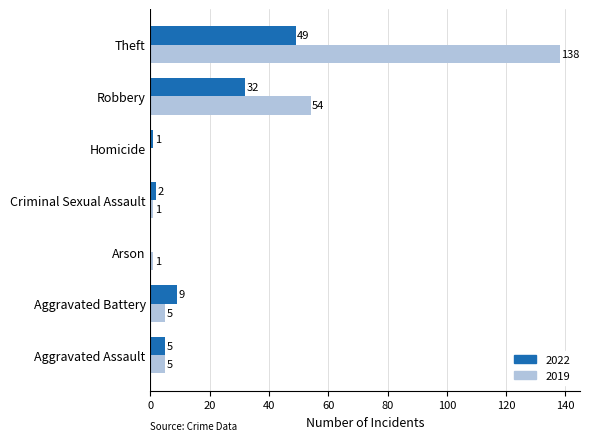

What is the highest value of the 2022 series?

49